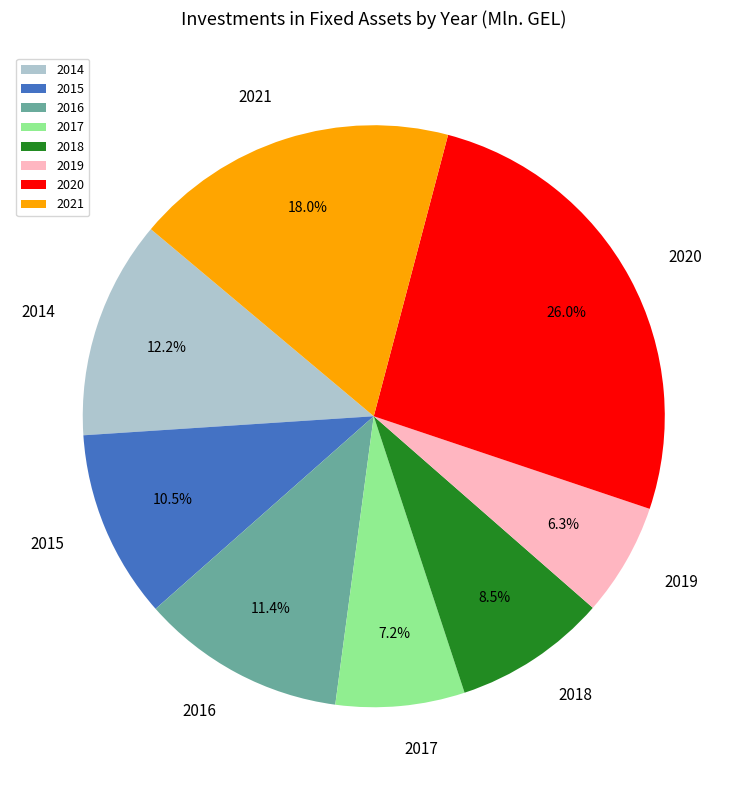

Which slice is the smallest?

2019